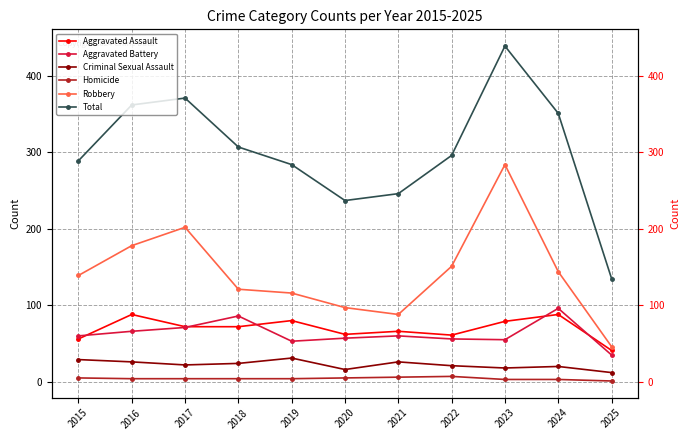

How many categories are shown in the chart?

11